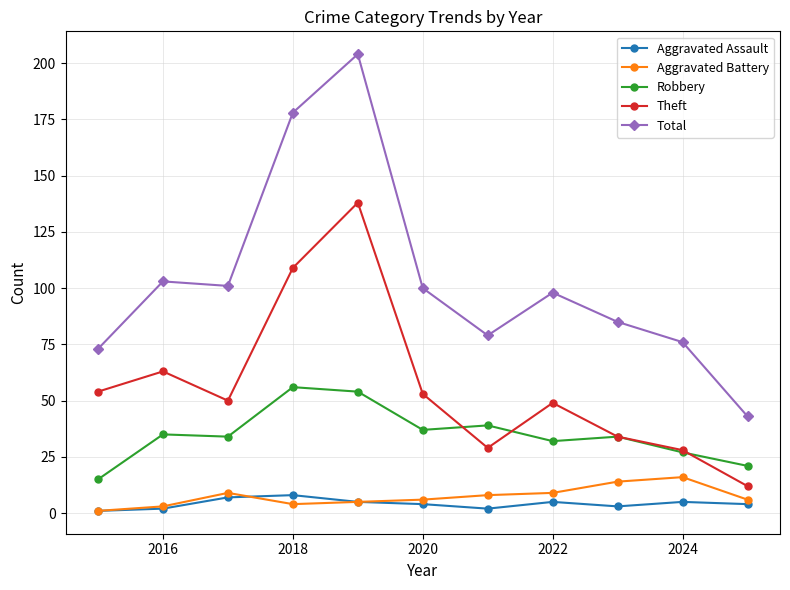

True or false: Robbery has more than 2 interior local peaks.

True